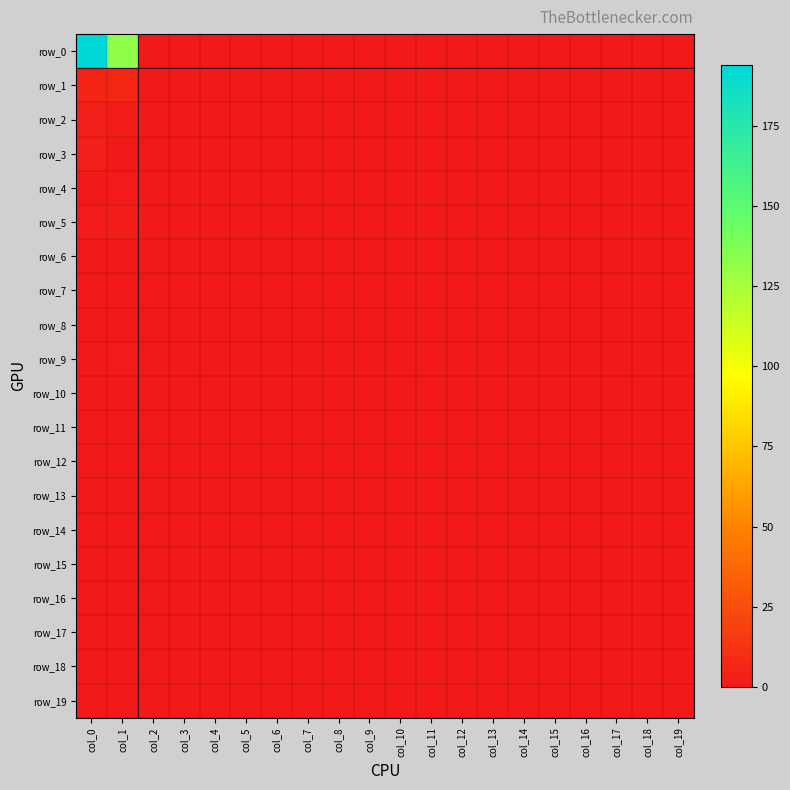

Which has a higher value, col_15 or col_12?

col_15